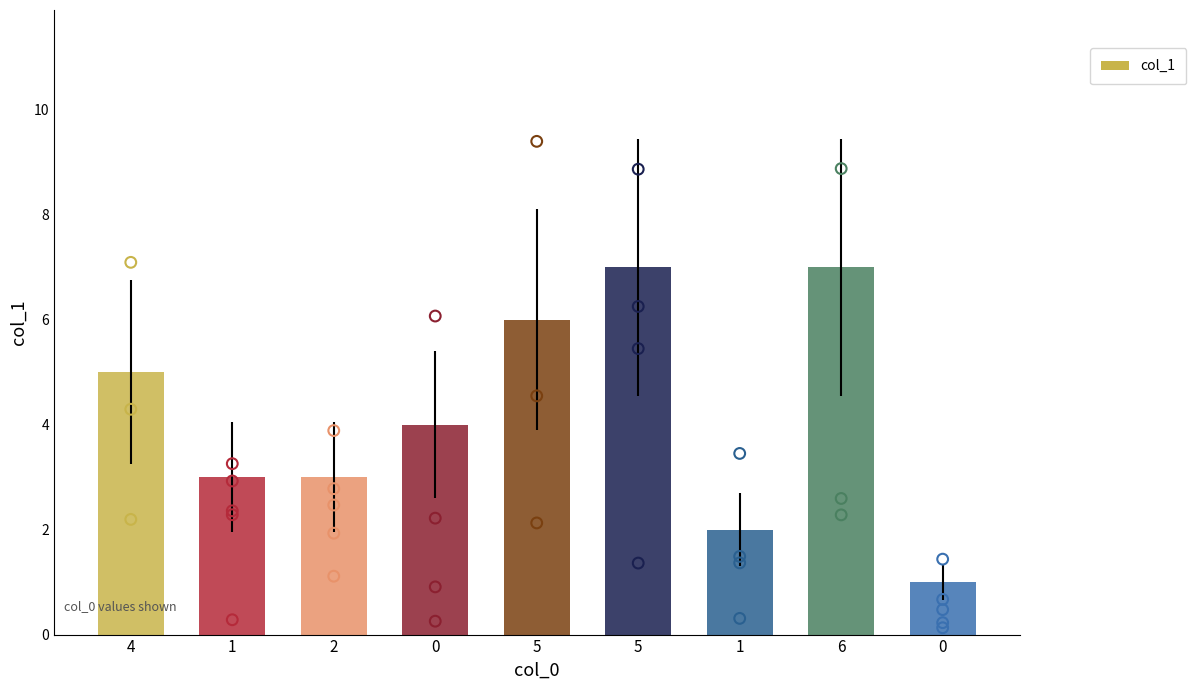

Approximately how many times larger is the value at 4 compared to 2?

1.7